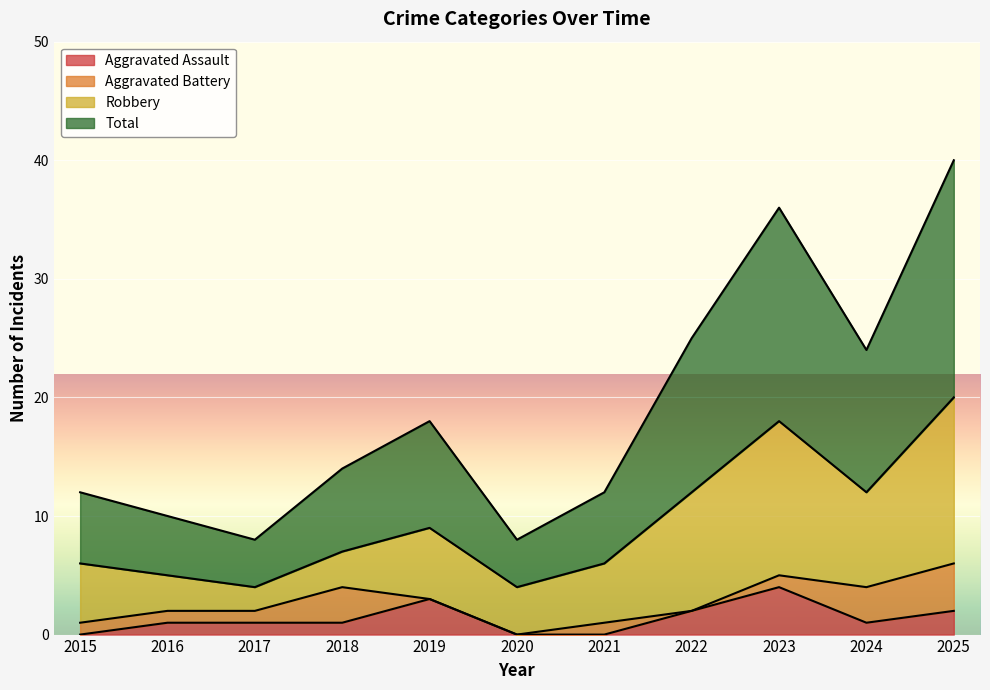

Which series has the largest total across all categories?

Total